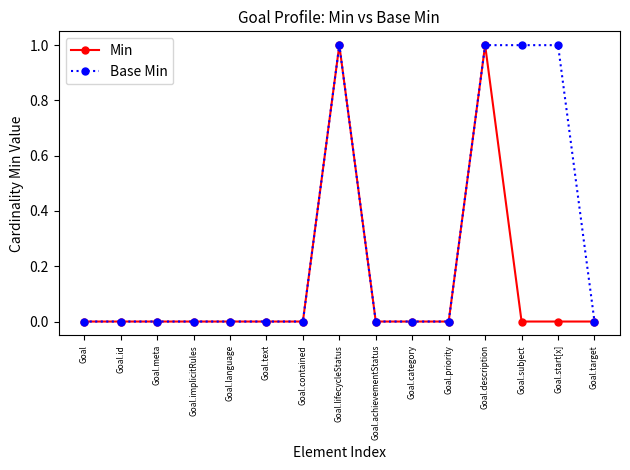

The Base Min series shows 0 at Goal.achievementStatus. True or false?

True